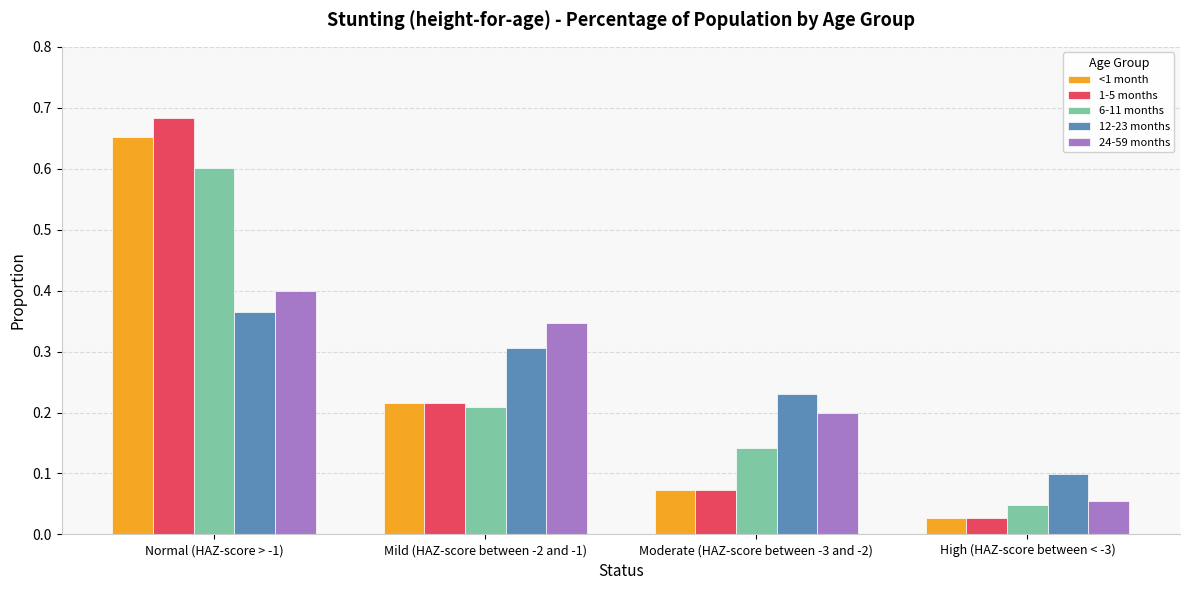

What is the highest value of the 6-11 months series?

0.6